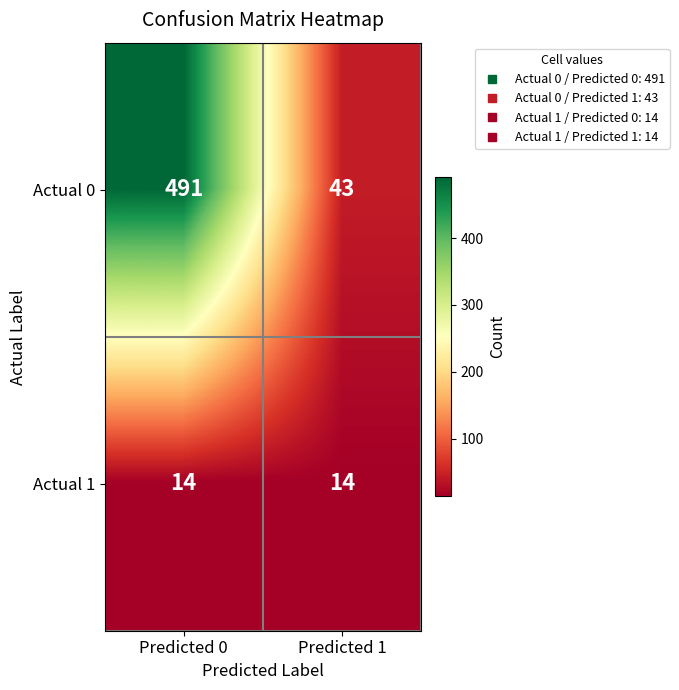

Reading left to right, transcribe all the data shown in this chart.

Actual 0: Predicted 0=491	Predicted 1=43
Actual 1: Predicted 0=14	Predicted 1=14